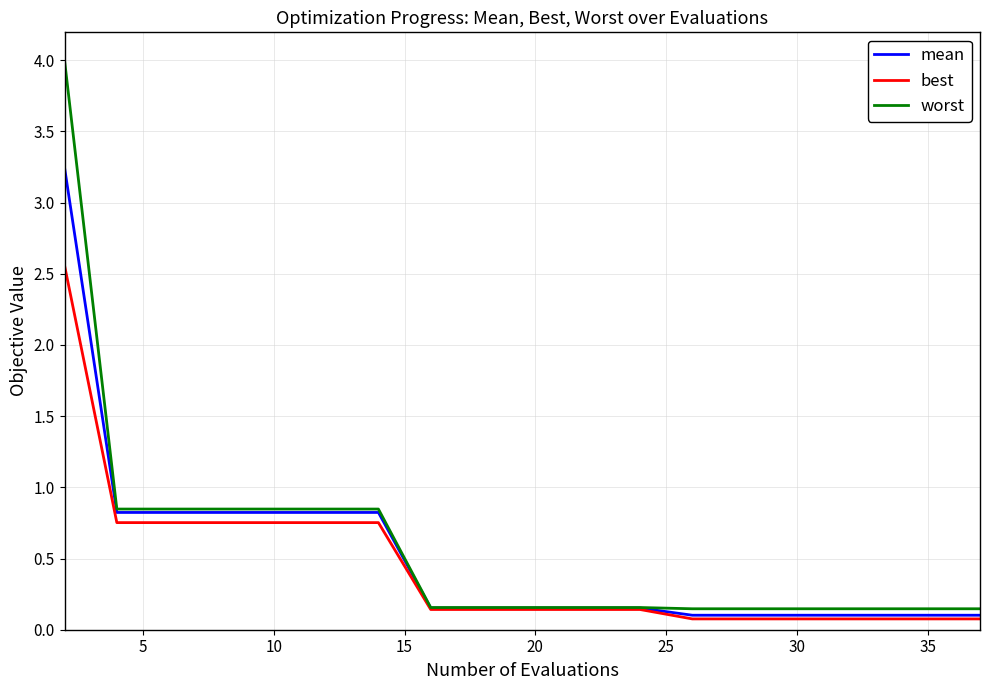

List the series in order of their peak value, highest first.

worst, mean, best